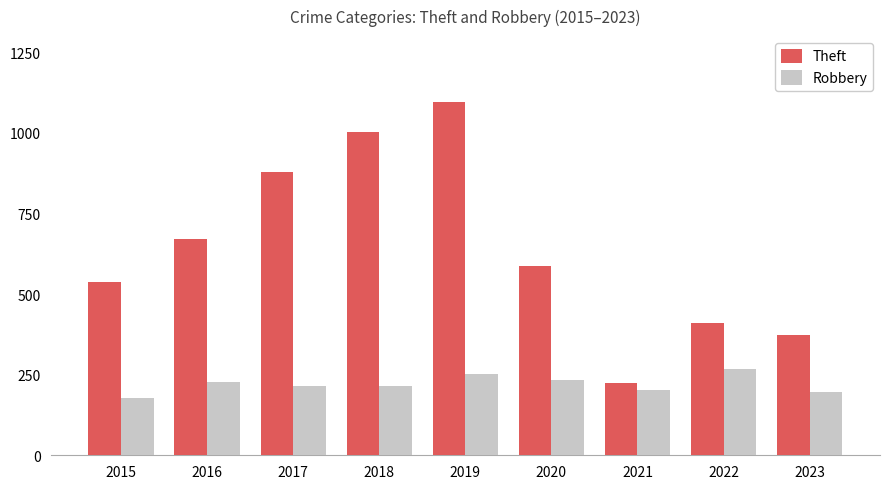

Is it true that Theft equals 167 at 2023?

False